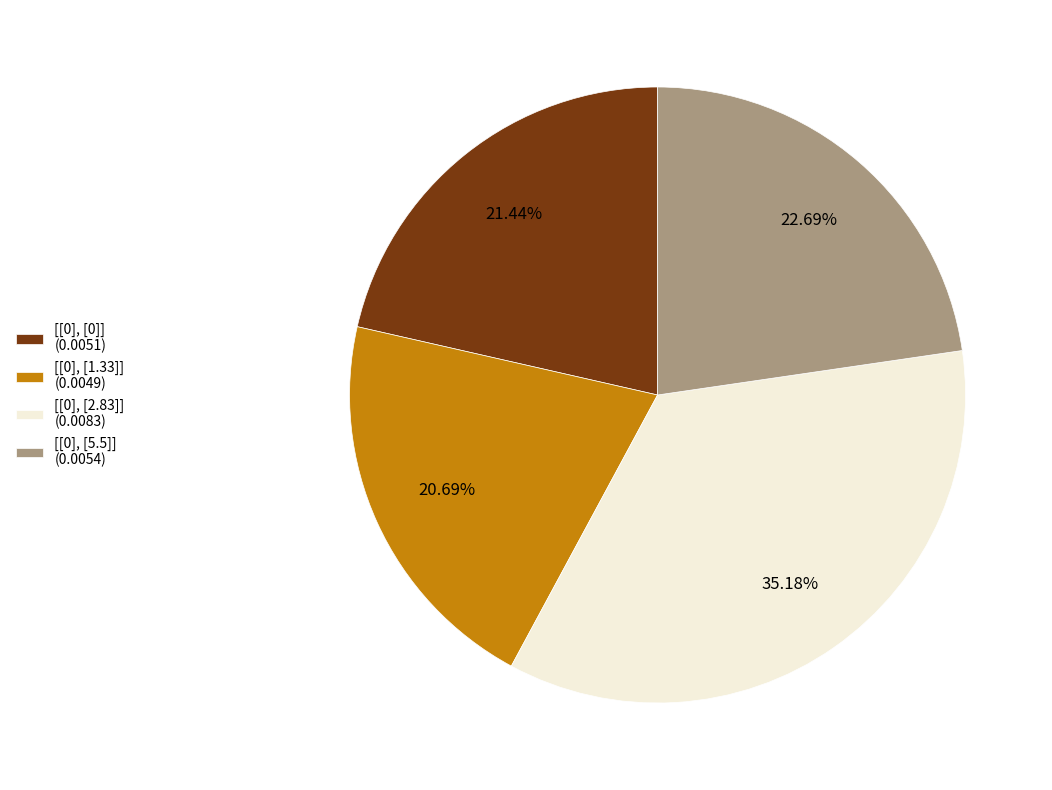

Does [[0], [2.83]] account for over 50% of the chart?

No